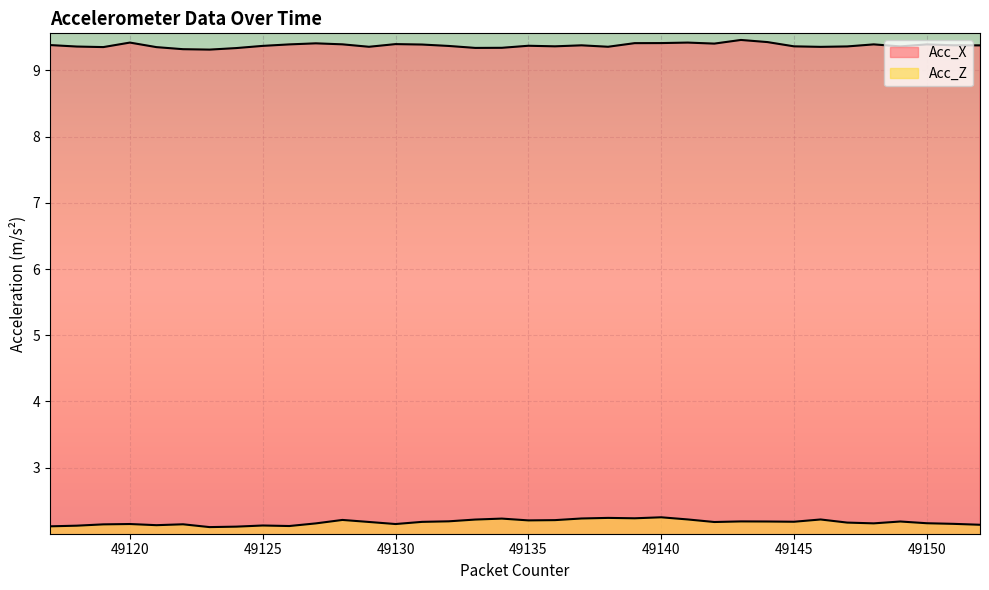

True or false: Acc_Z and Acc_X intersect in this chart.

False